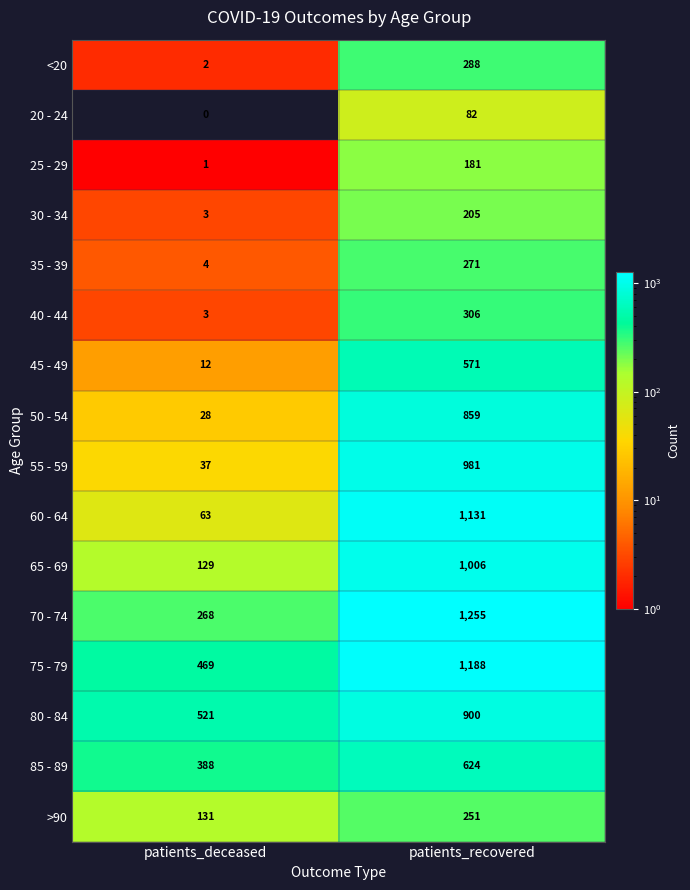

How many data points does each series have?

2